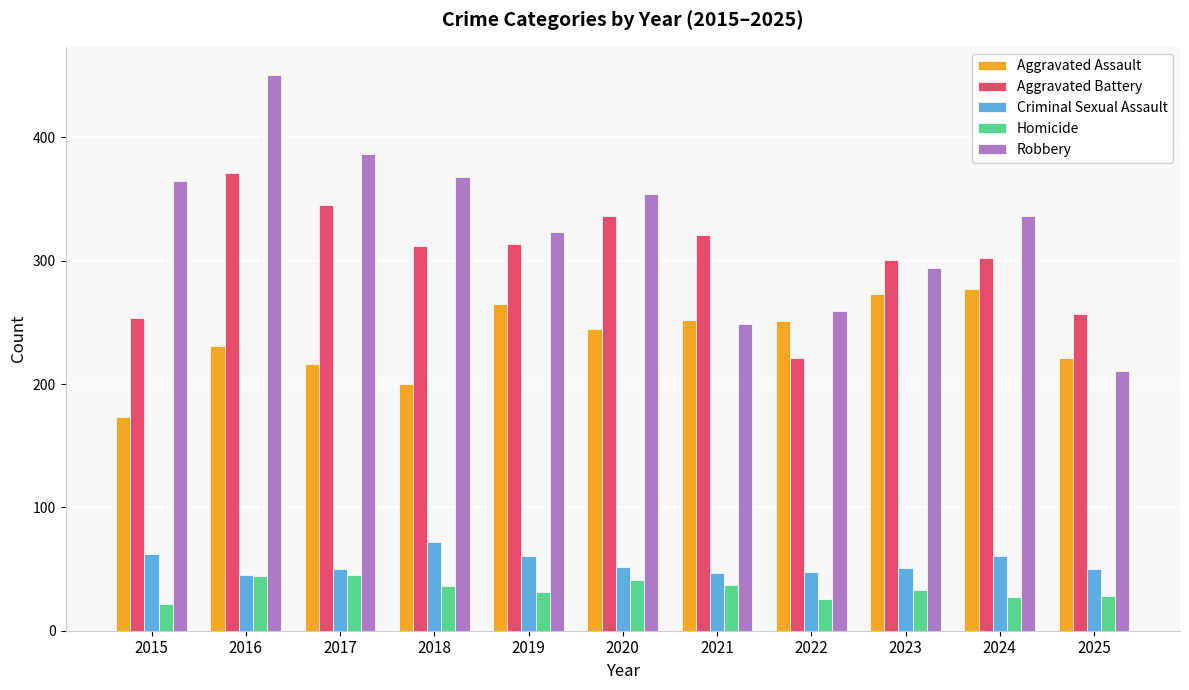

What is the minimum value shown in the chart?

22